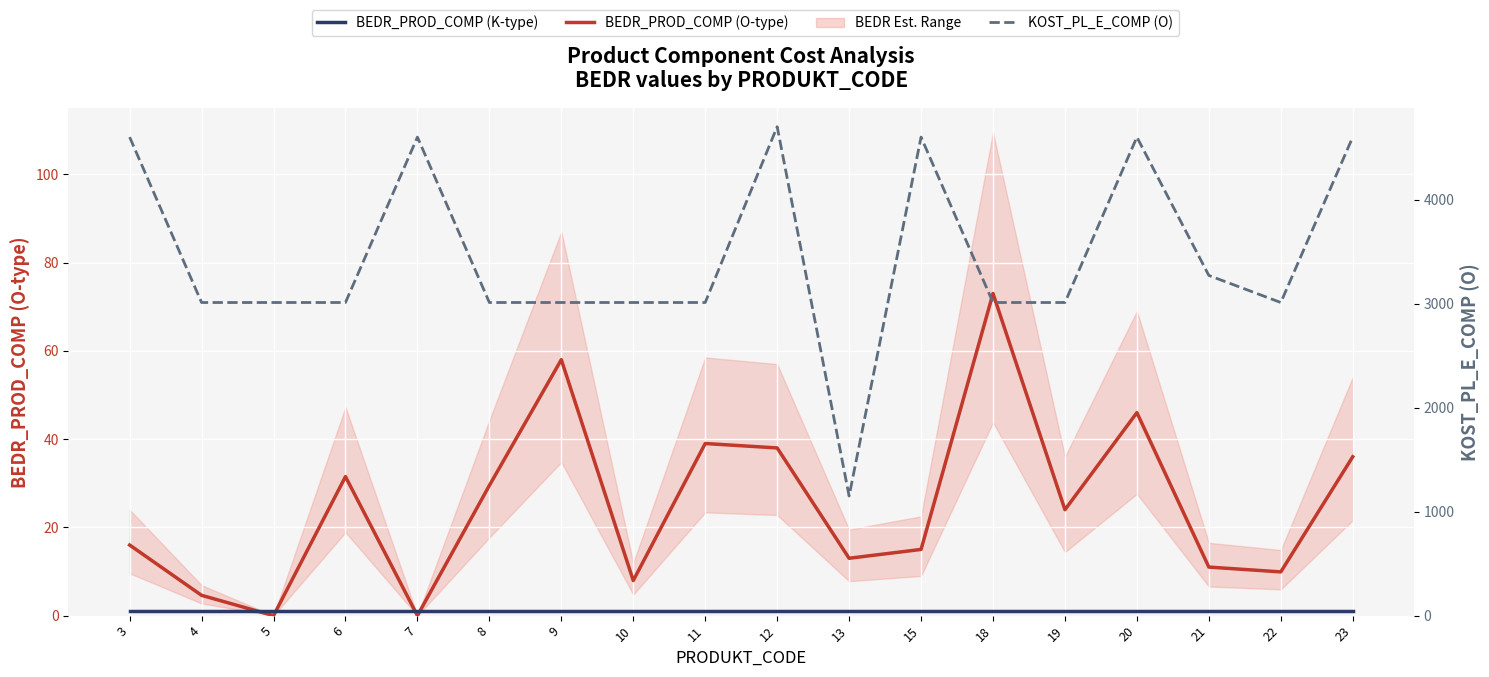

Reading left to right, what are all the values shown in this chart?

BEDR_PROD_COMP (O-type): 16.0	4.6	0.0	31.5	0.0	29.5	58.0	8.0	39.0	38.0	13.0	15.0	73.0	24.0	46.0	11.0	9.9	36.0
BEDR_PROD_COMP (K-type): 1.0	1.0	1.0	1.0	1.0	1.0	1.0	1.0	1.0	1.0	1.0	1.0	1.0	1.0	1.0	1.0	1.0	1.0
KOST_PL_E_COMP (O): 4600.0	3010.0	3010.0	3010.0	4600.0	3010.0	3010.0	3010.0	3010.0	4700.0	1150.0	4600.0	3010.0	3010.0	4600.0	3270.0	3010.0	4600.0